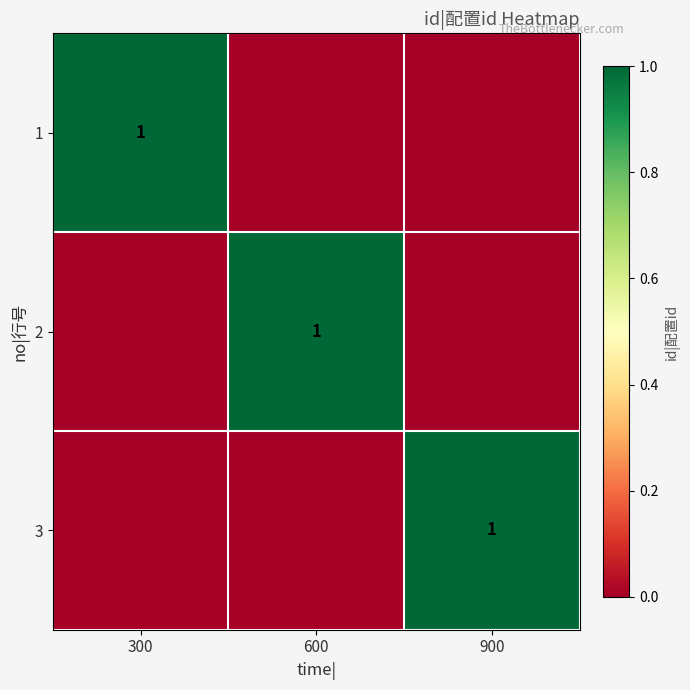

How many data points does each series have?

3